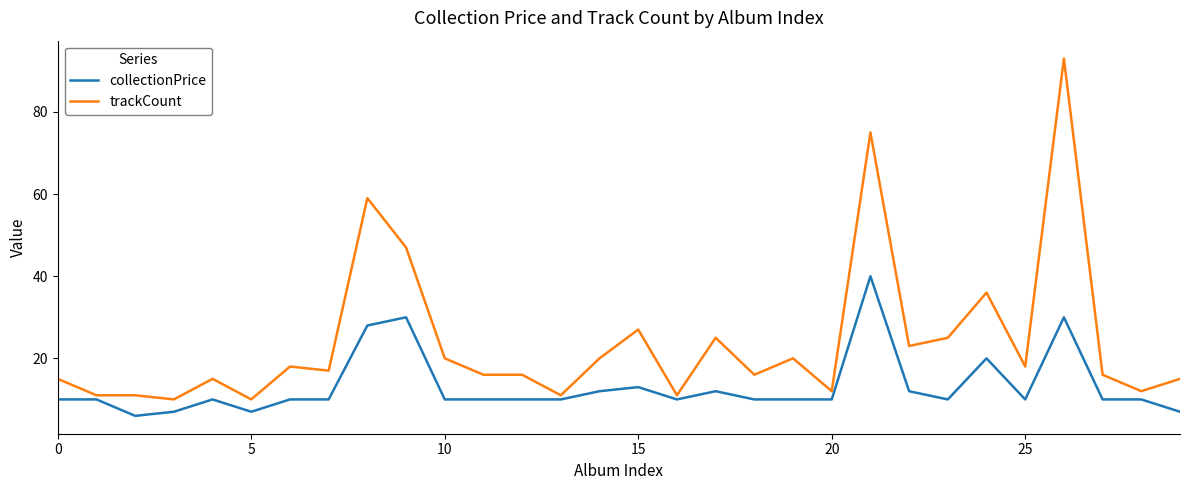

What is the highest value of the collectionPrice series?

40.0